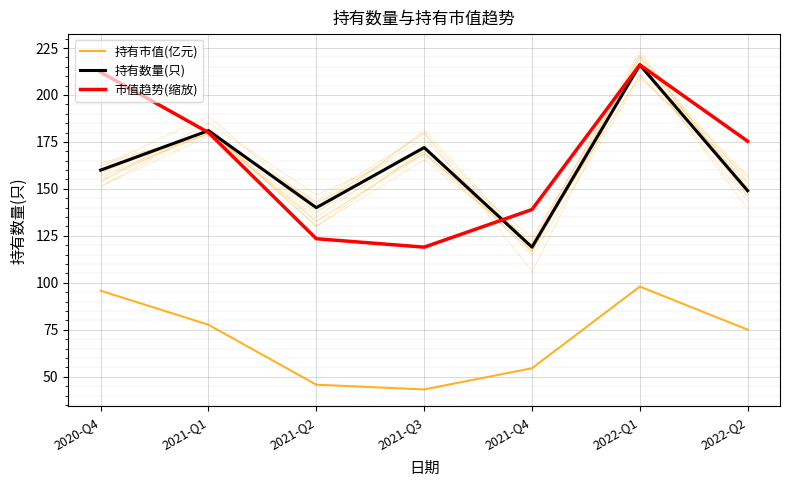

True or false: 市值趋势(缩放) and 持有数量(只) cross at least once.

True